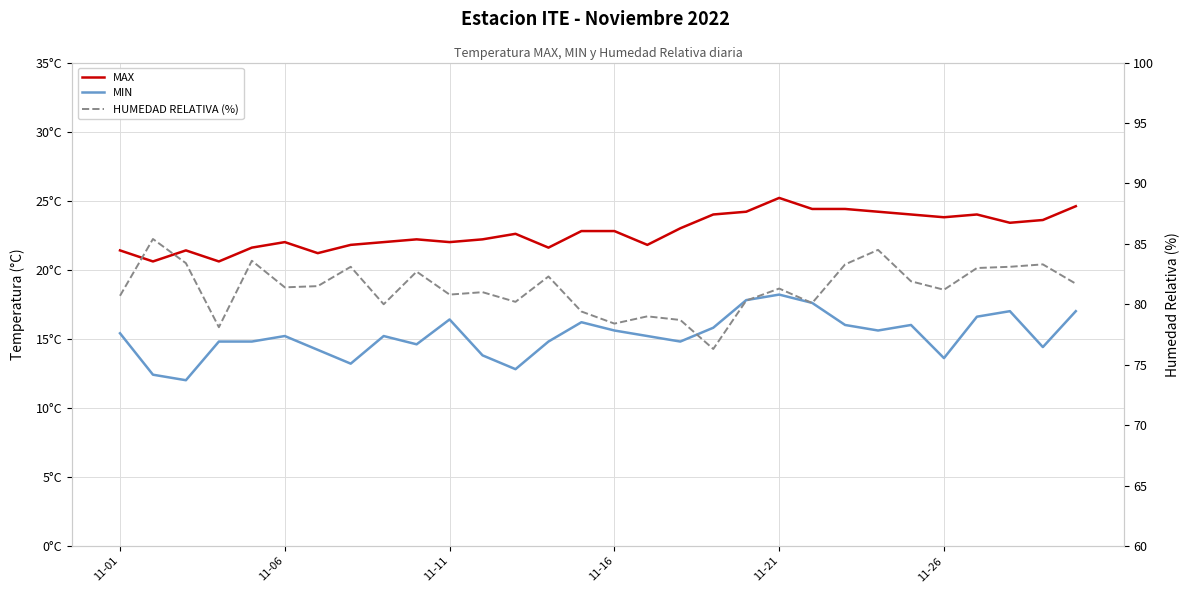

The value of MAX at 24 is 37.2. True or false?

False